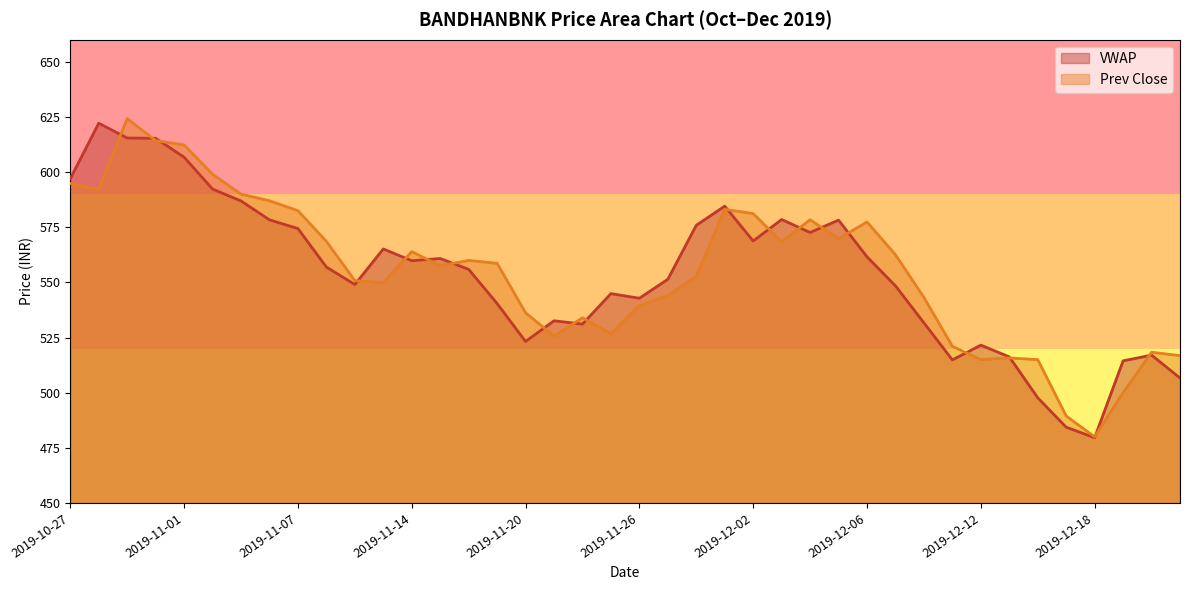

How many lines are shown in the chart?

2